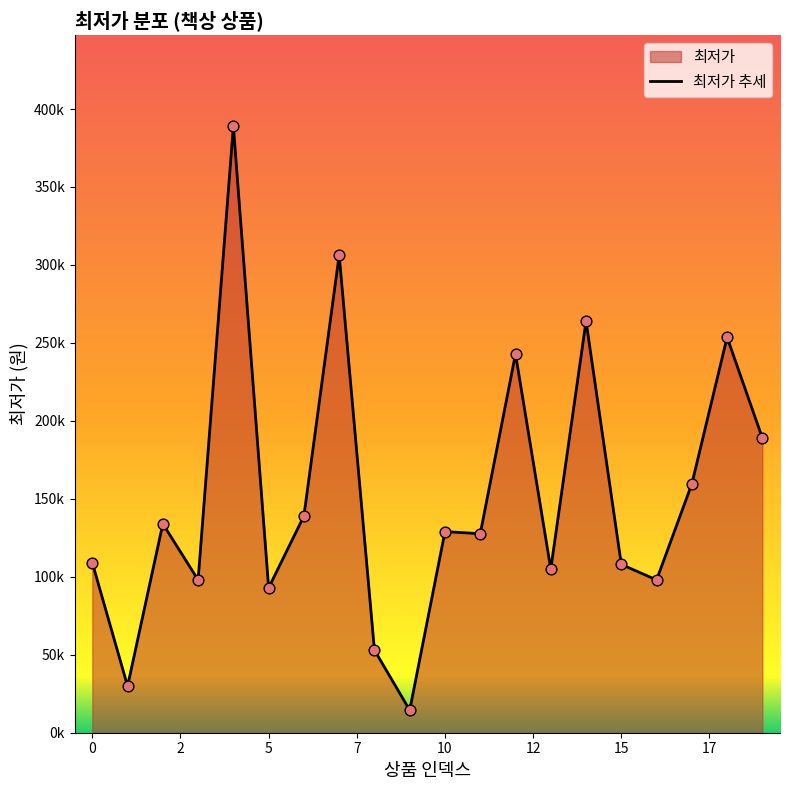

What is the change in value from 4 to 19?

-200000